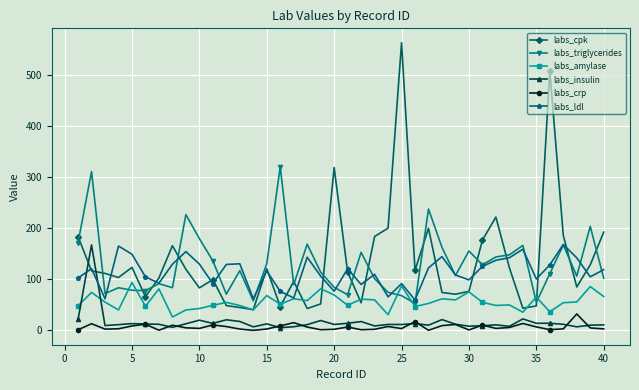

True or false: labs_triglycerides and labs_crp intersect in this chart.

False